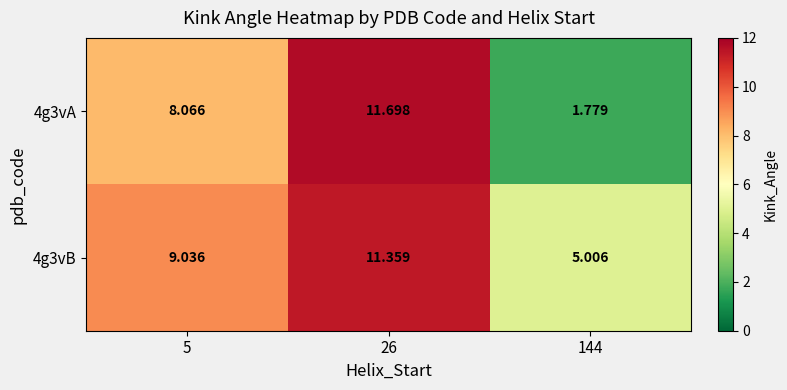

Is the value of 4g3vA at 144 greater than the value of 4g3vB at 26?

No